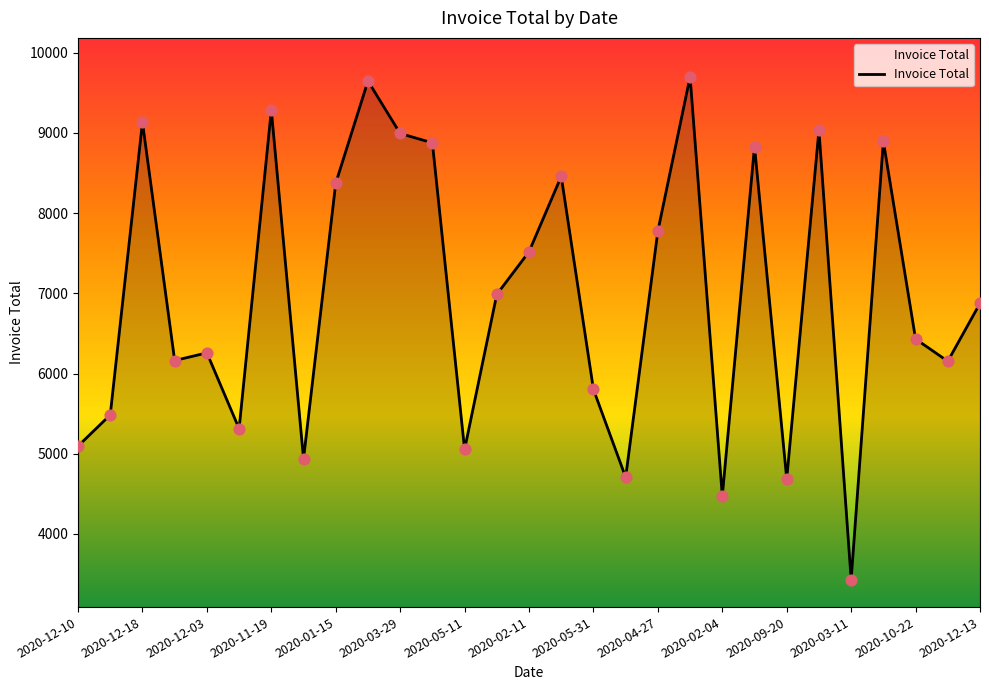

What is the maximum value shown in the chart?

9701